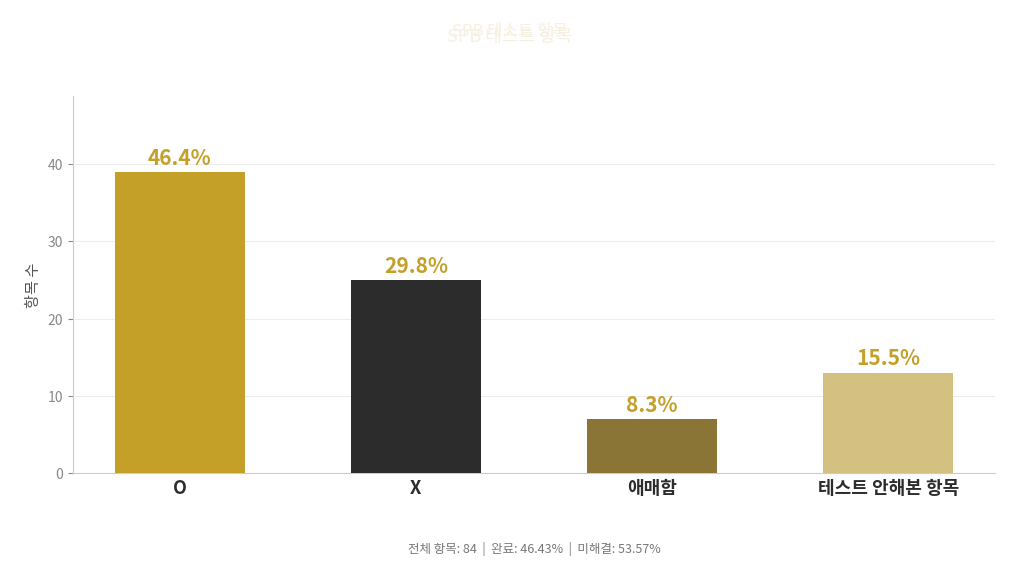

How many bars are there in total?

4